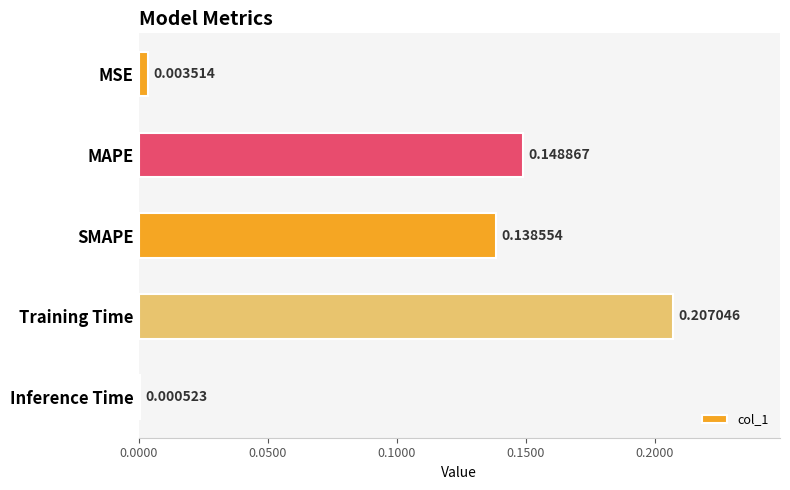

What is the sum of all values?

0.5